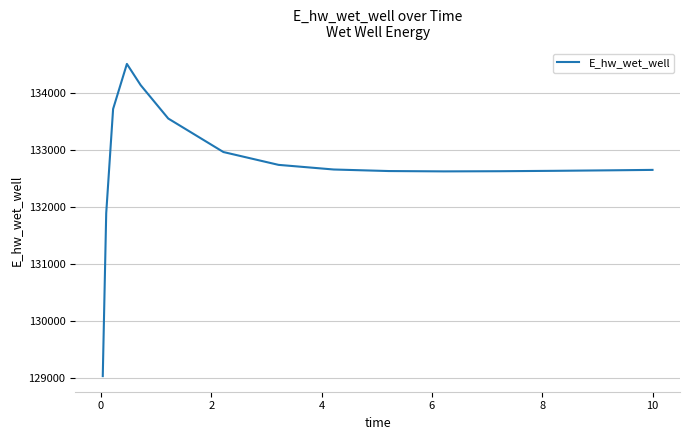

What is the smallest value displayed?

129029.4